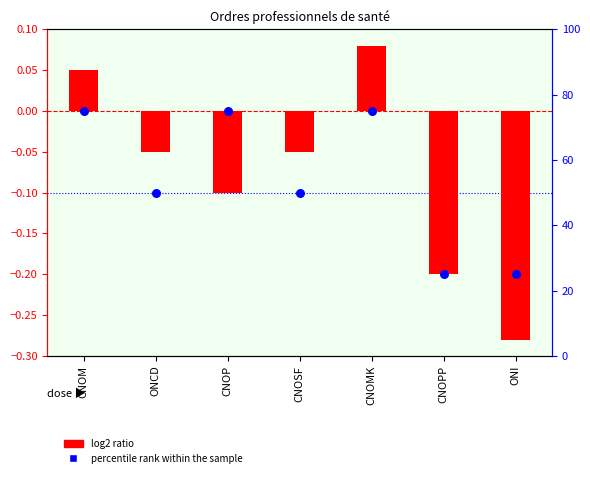

Is the value of log2 ratio at ONI greater than the value of percentile rank within the sample at CNOPP?

No